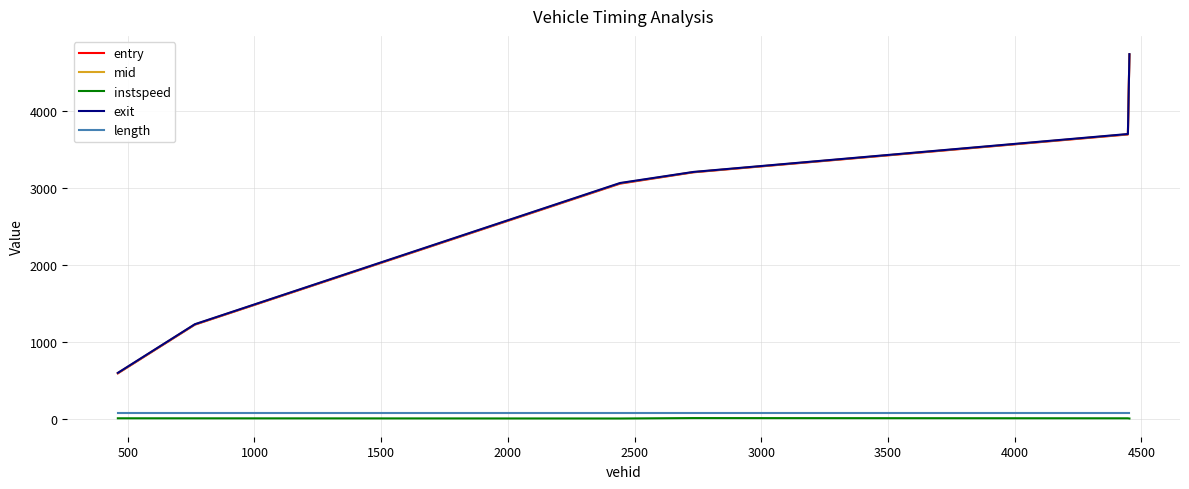

At how many categories does at least one series exceed 704?

5